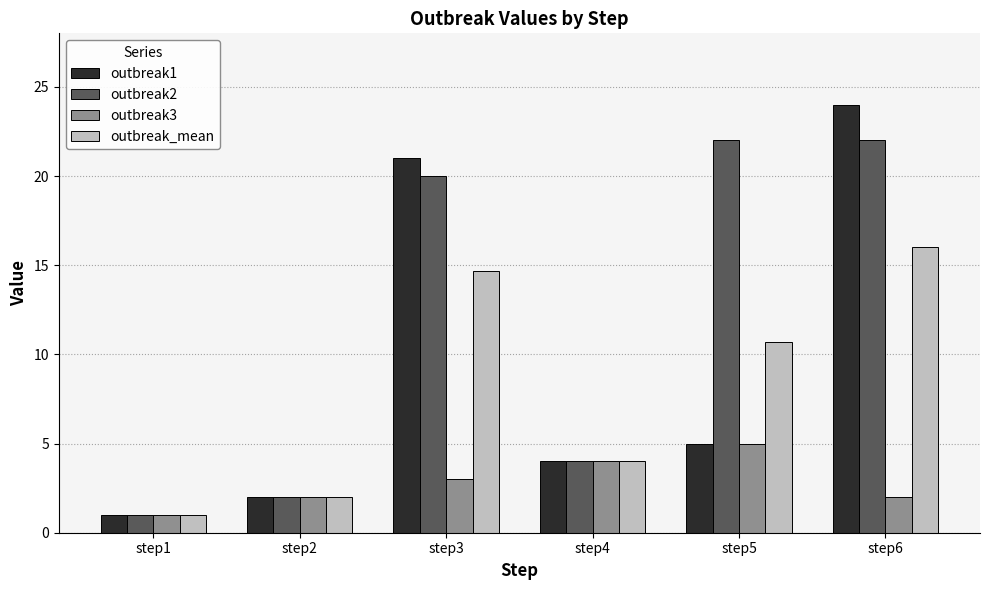

What is the difference between the outbreak1 values at step4 and step6?

20.0